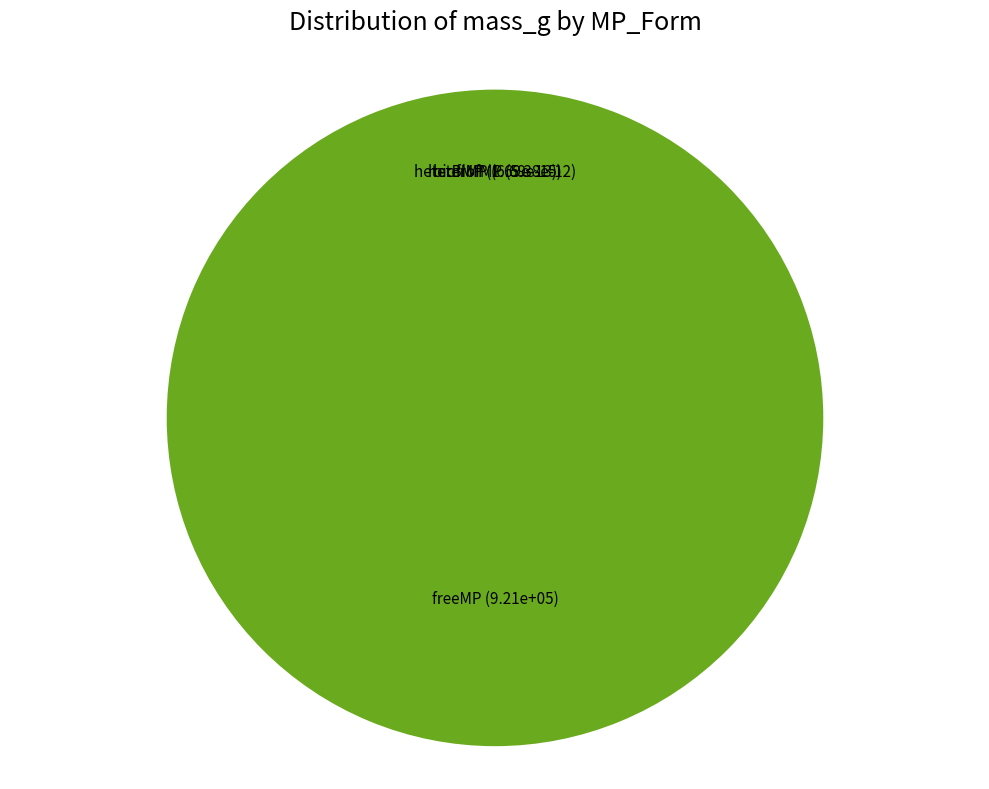

Between freeMP and biofMP, which is larger?

freeMP